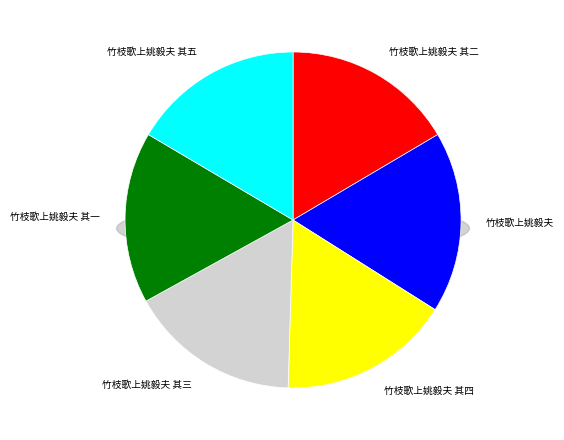

Does 竹枝歌上姚毅夫 其五 account for over 50% of the chart?

No